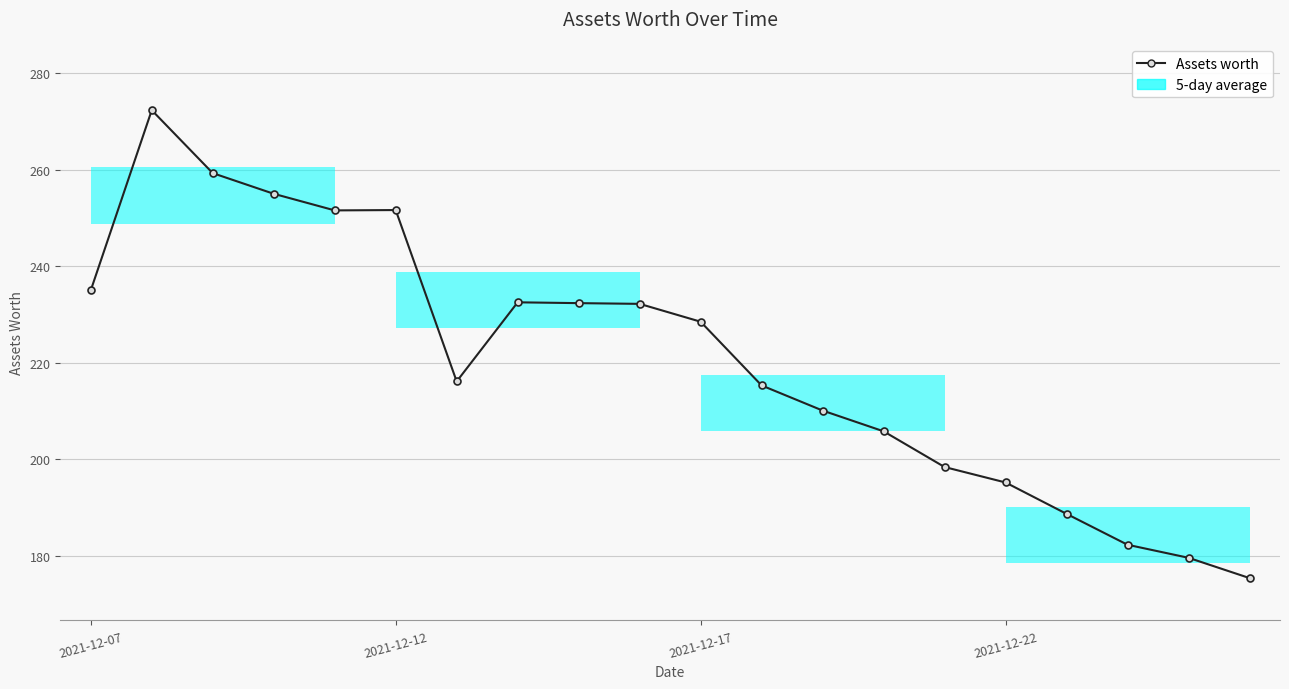

What is the greatest value displayed?

272.3